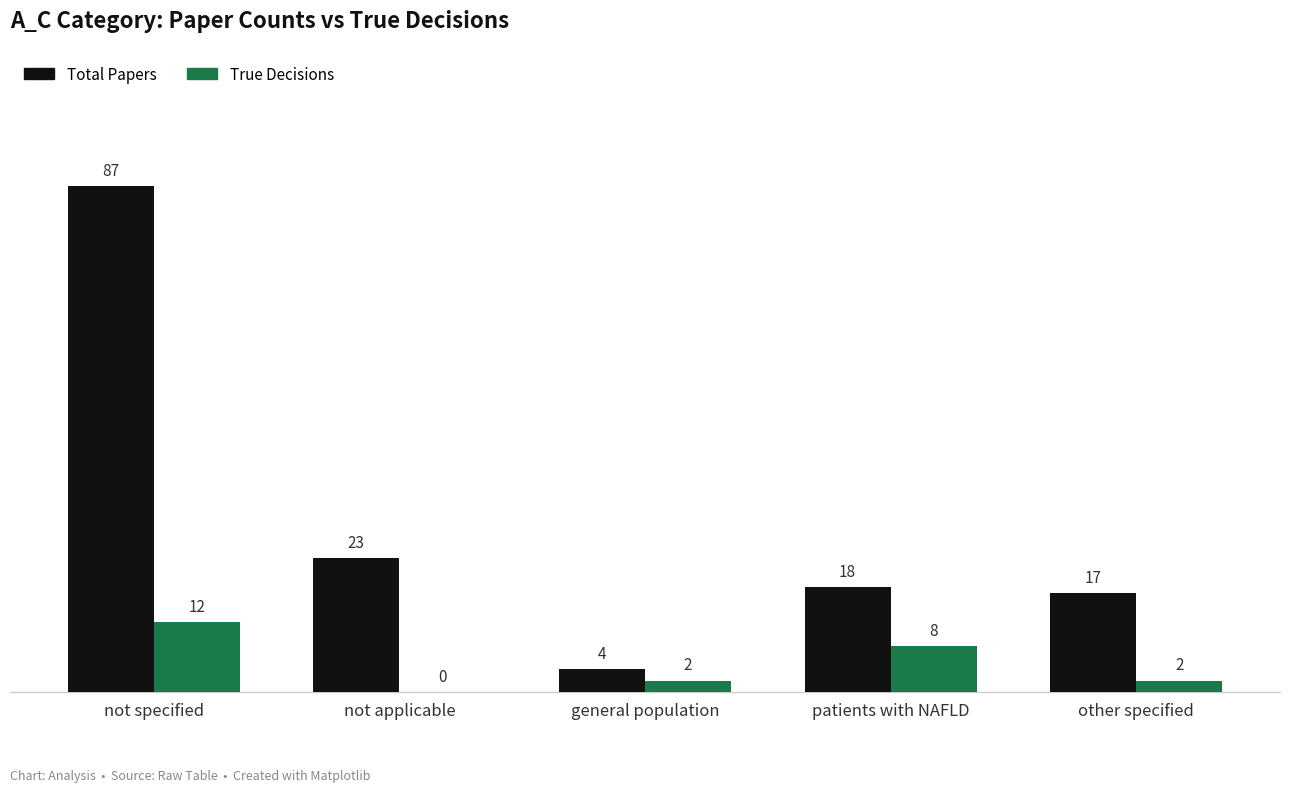

Is it true that True Decisions equals 2 at other specified?

True